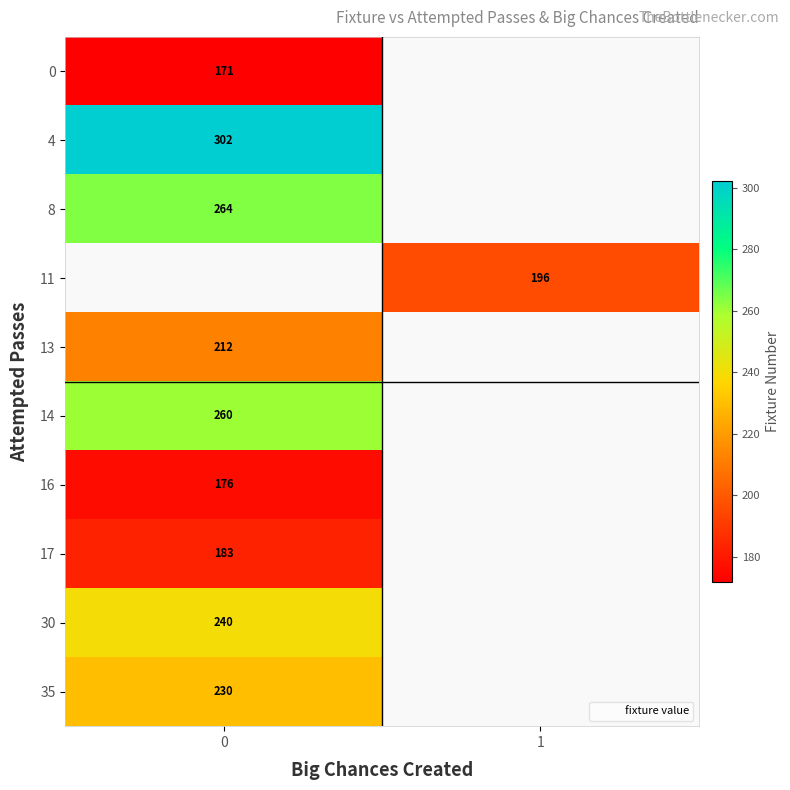

Which has a higher value, 0 or 1?

1